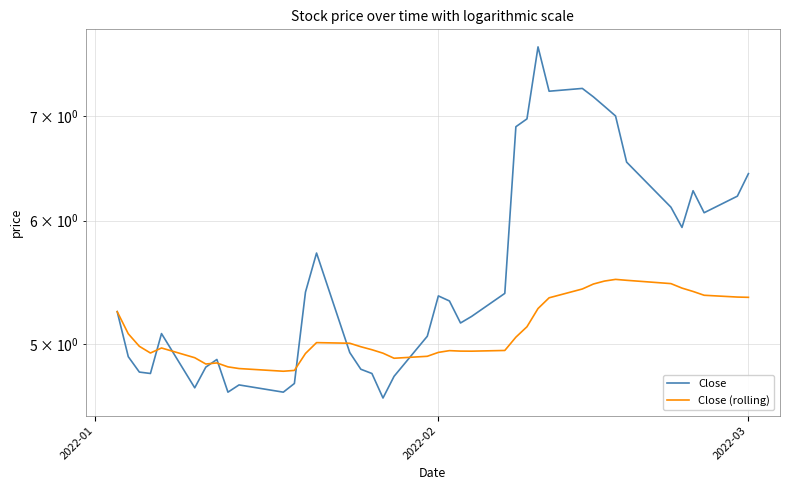

True or false: Close (rolling) and Close intersect in this chart.

True